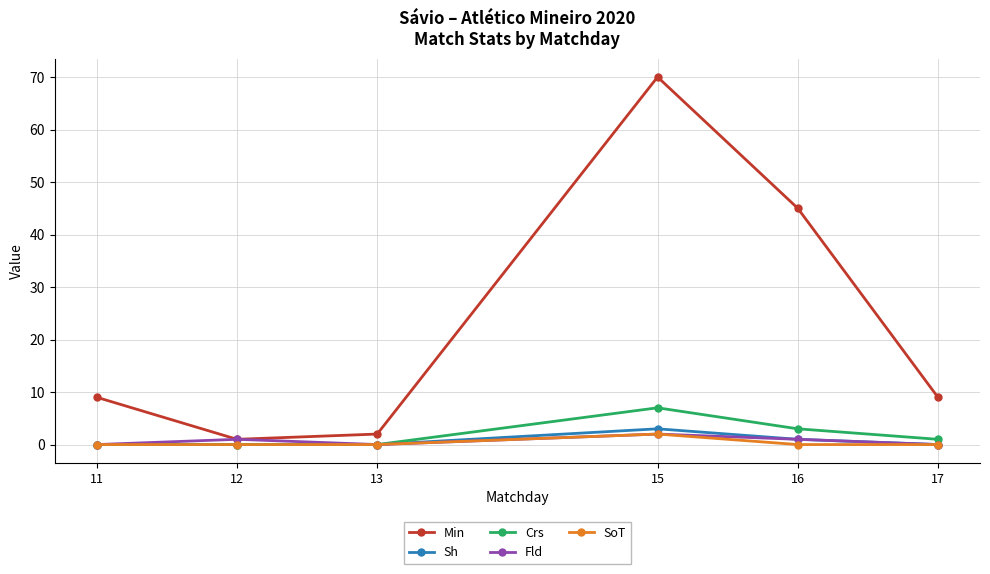

Reading left to right, transcribe all the data shown in this chart.

Min: 9	1	2	70	45	9
Sh: 0	0	0	3	1	0
Crs: 0	0	0	7	3	1
Fld: 0	1	0	2	1	0
SoT: 0	0	0	2	0	0